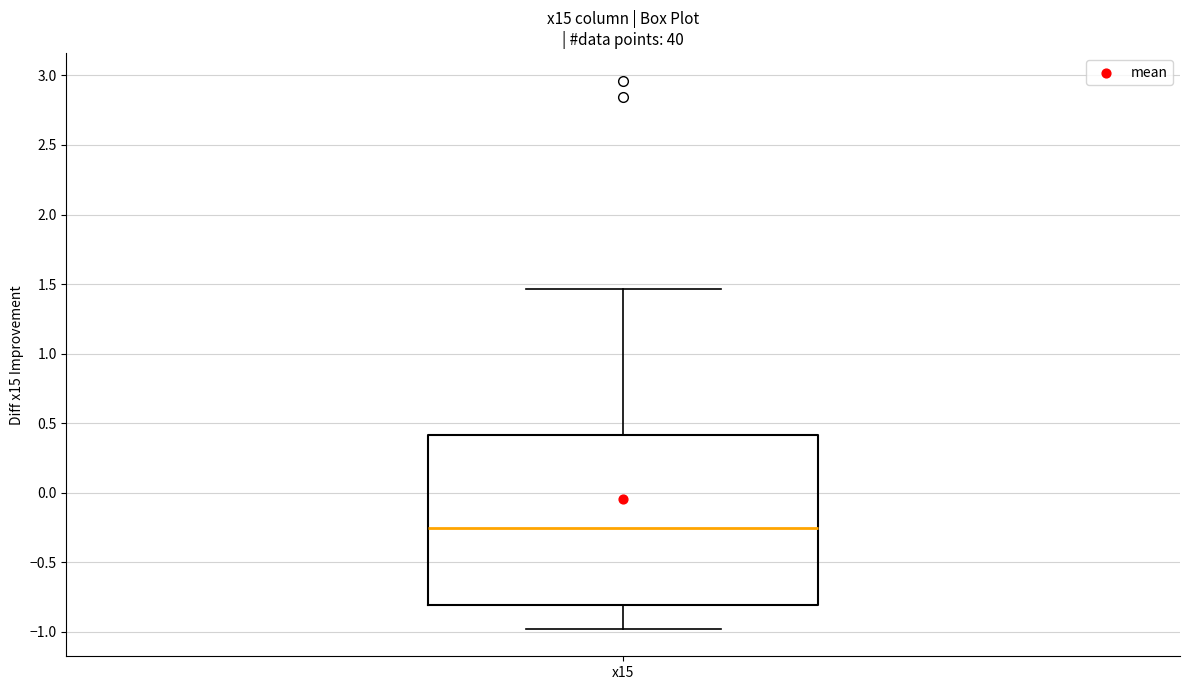

Read this box plot against the y-axis: the position of the median line, the range covered by the box, and the ends of both whiskers. The values are not printed on the chart, so give them approximately, as read against the axis.

median -0.25, box -0.80 to 0.40, whiskers -1.00 to 1.45